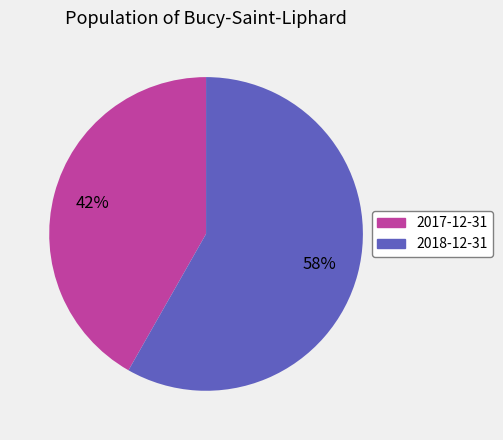

To the nearest percent, what is the difference between the 2018-12-31 and 2017-12-31 slice percentages?

16%